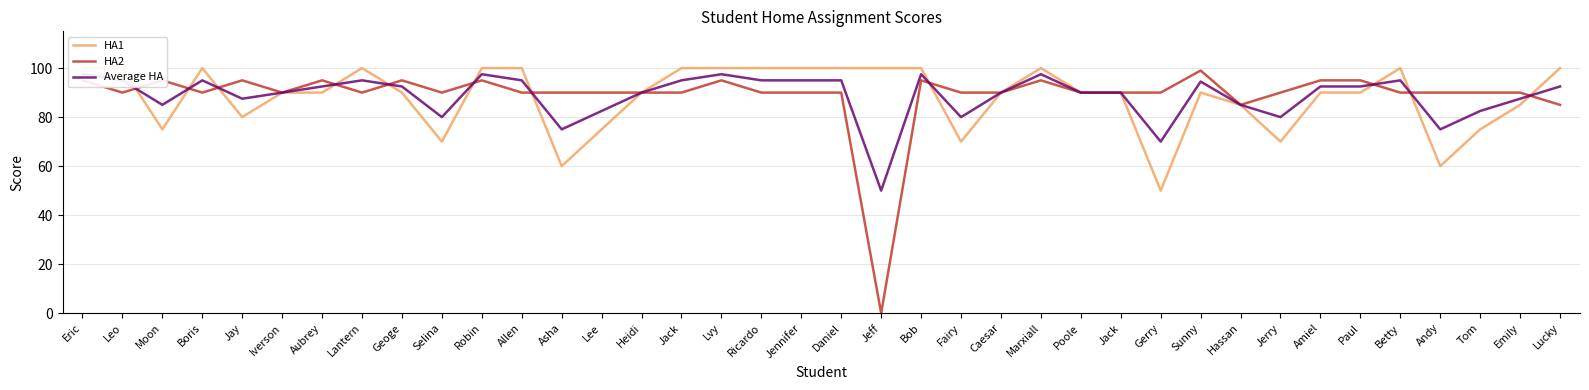

What is the difference between the highest and lowest values at Jerry?

20.0